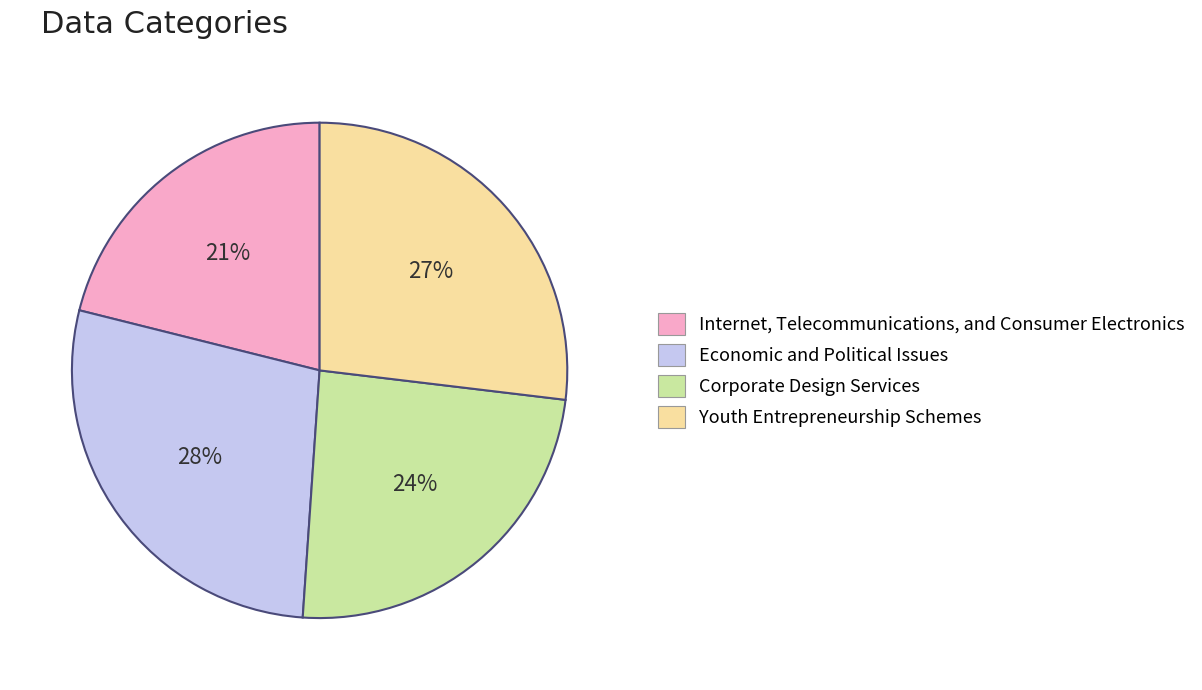

Is the sum of Corporate Design Services and Youth Entrepreneurship Schemes greater than half?

Yes